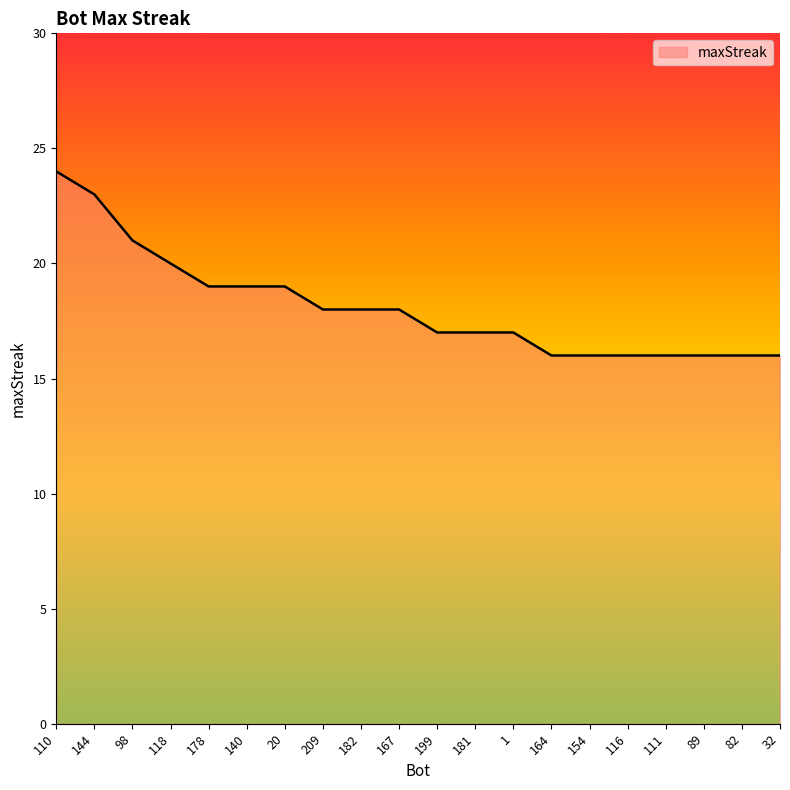

Reading left to right, extract all data points from this chart.

110=24	144=23	98=21	118=20	178=19	140=19	20=19	209=18	182=18	167=18	199=17	181=17	1=17	164=16	154=16	116=16	111=16	89=16	82=16	32=16